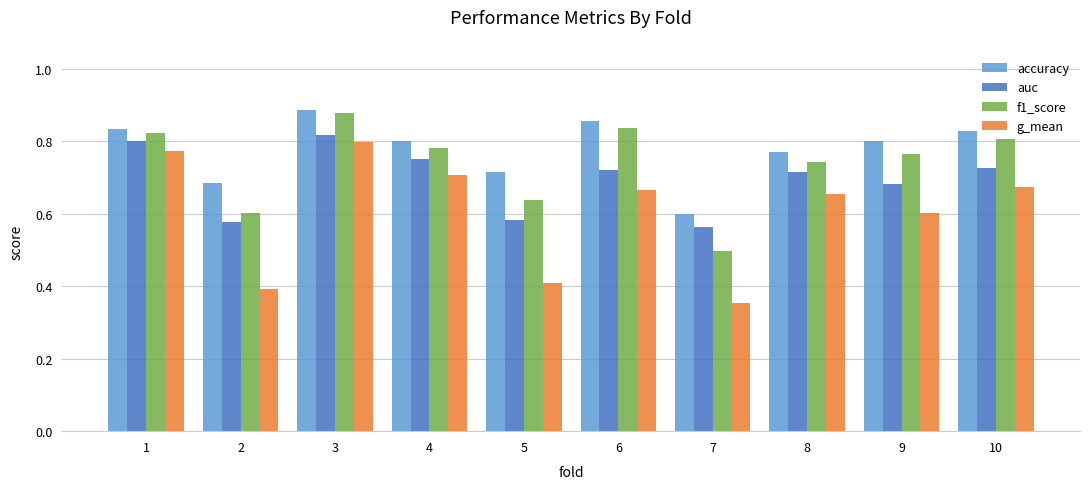

The value of accuracy at 2 is 1.0. True or false?

False